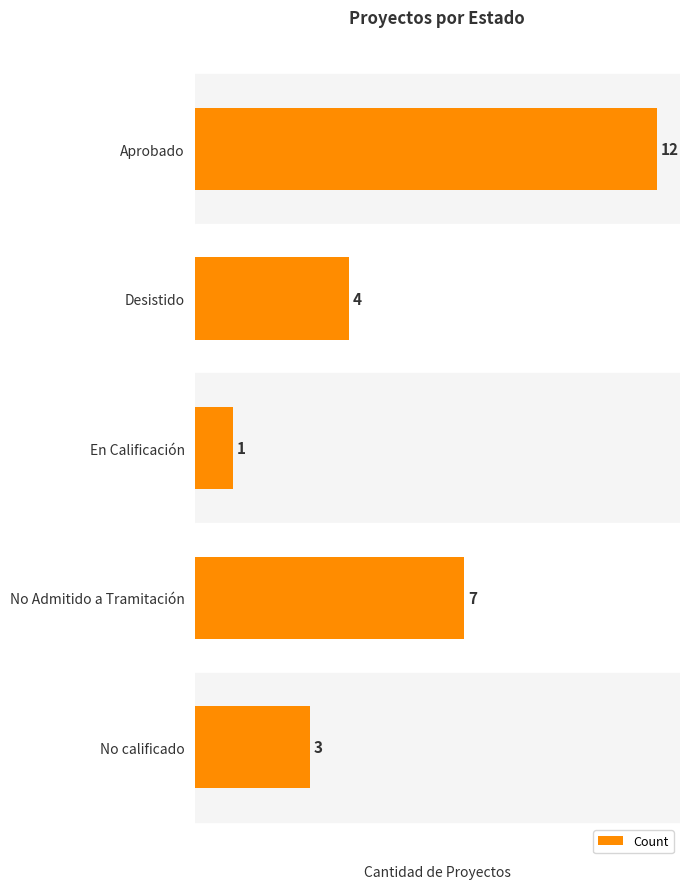

Where is the data nearest to the value 6?

No Admitido a Tramitación